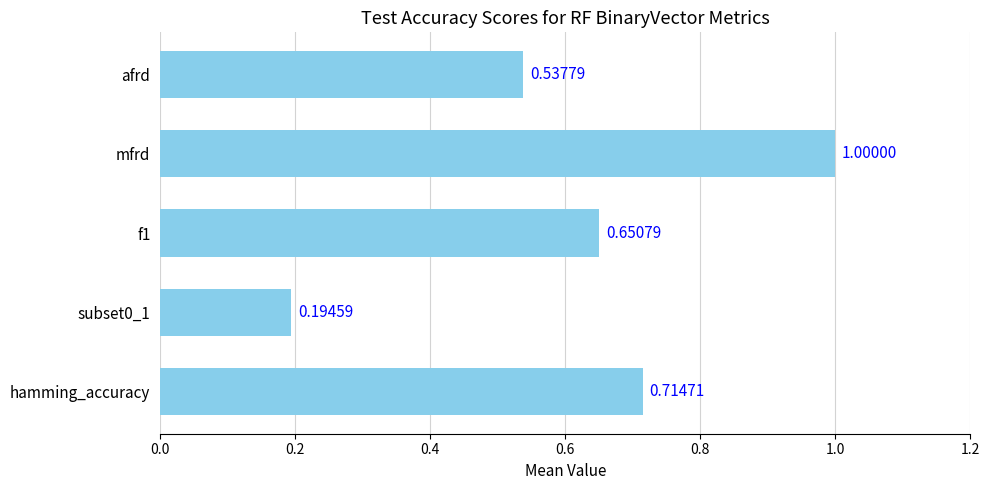

Between subset0_1 and mfrd, which is larger?

mfrd